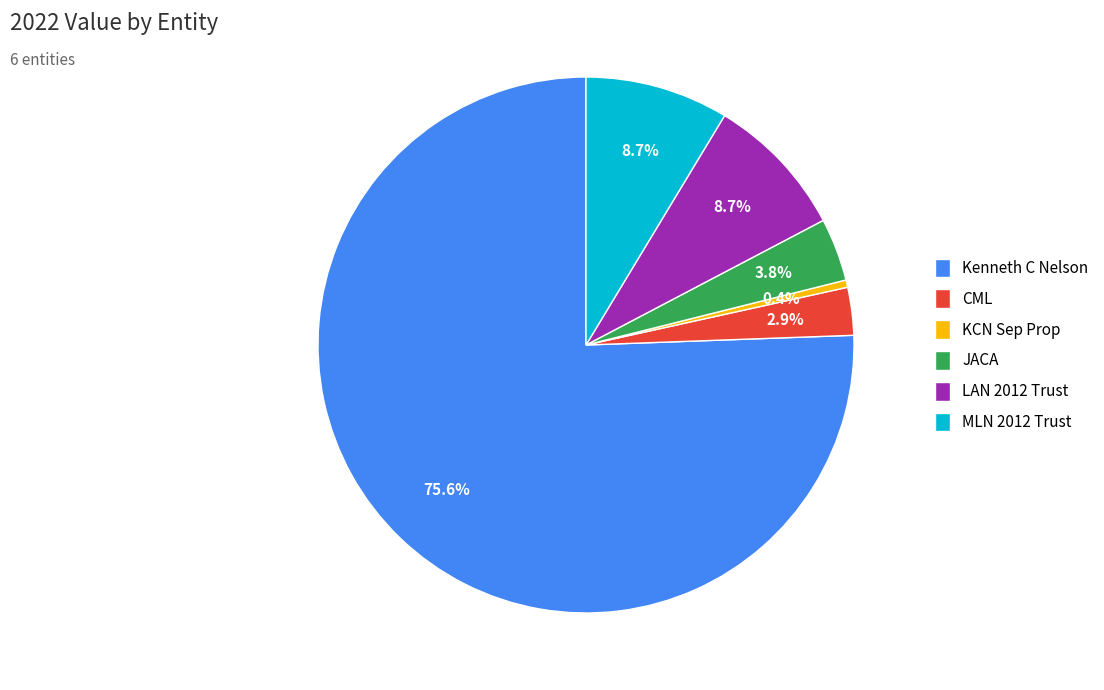

Which has a higher value, KCN Sep Prop or LAN 2012 Trust?

LAN 2012 Trust